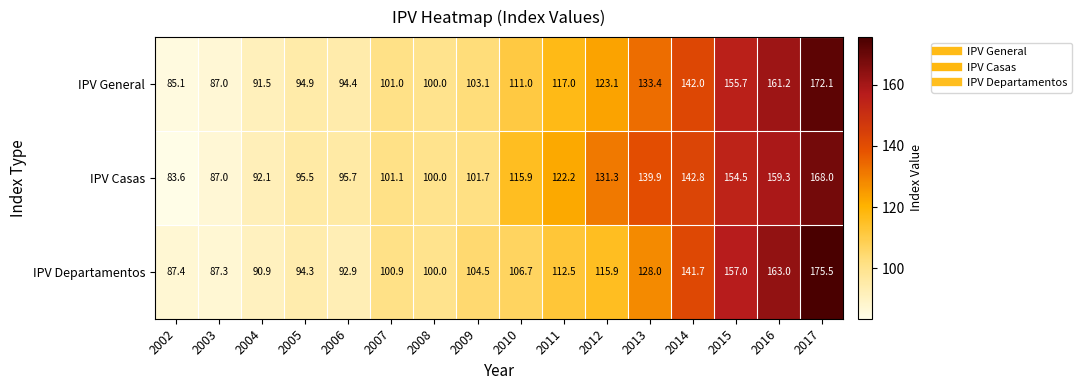

Which series has the largest total across all categories?

IPV Casas